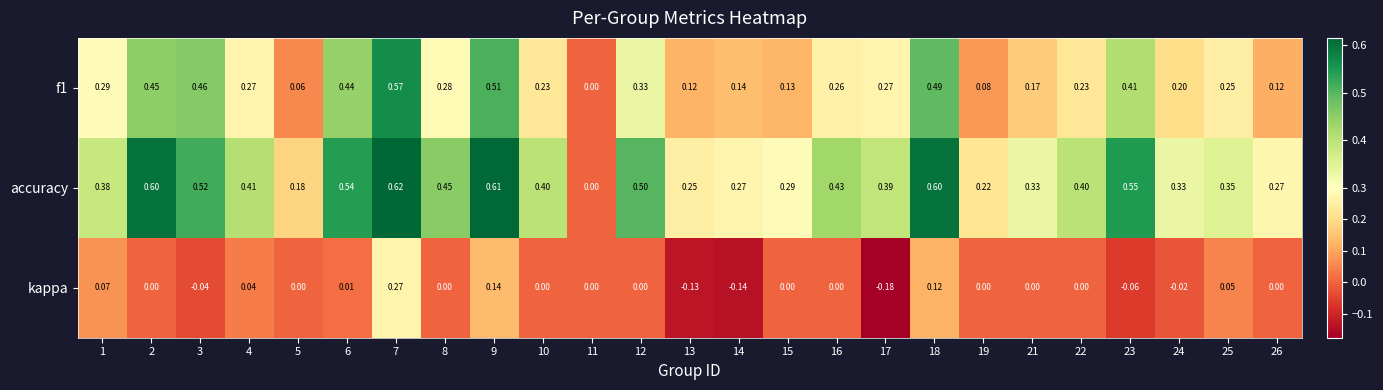

Is the value of kappa at 4 greater than the value of f1 at 24?

No